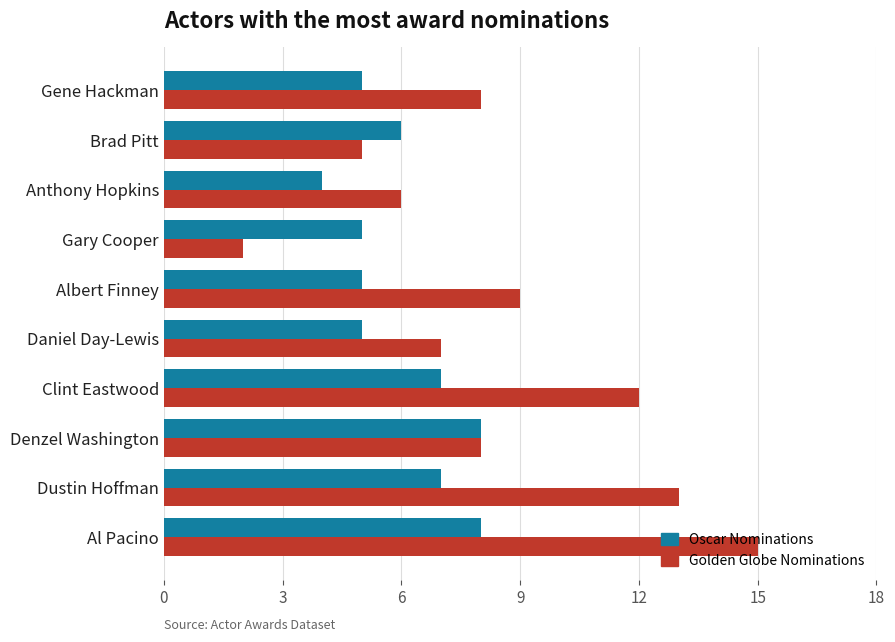

Is the value of Oscar Nominations at Dustin Hoffman greater than the value of Golden Globe Nominations at Al Pacino?

No